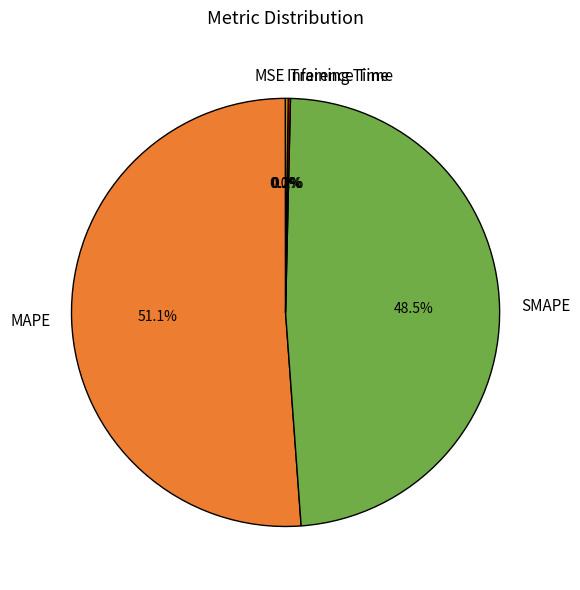

Does MAPE account for over 50% of the chart?

Yes